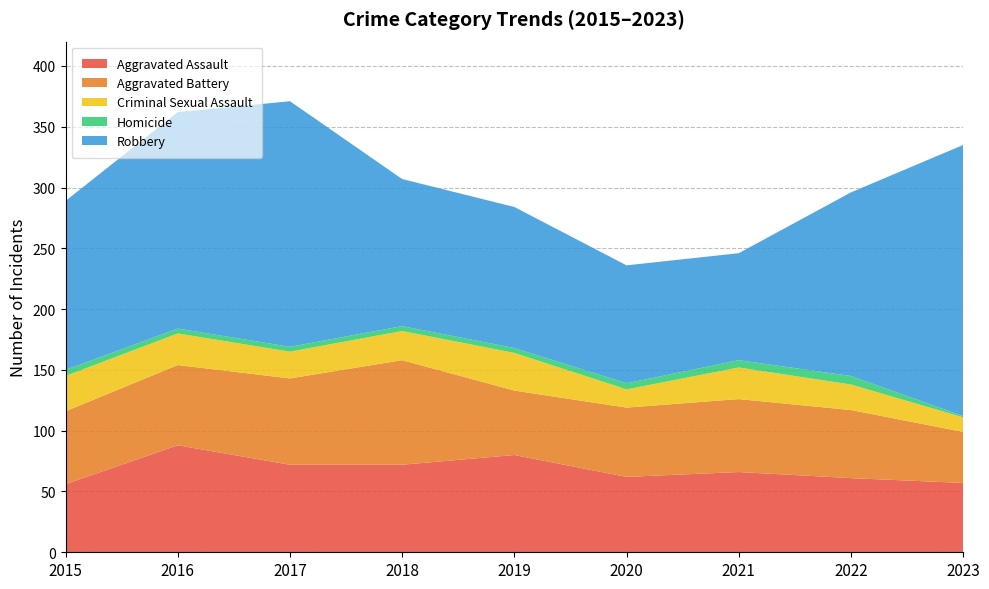

Reading left to right, transcribe all the data shown in this chart.

Aggravated Assault: 2015=56	2016=88	2017=72	2018=72	2019=80	2020=62	2021=66	2022=61	2023=57
Aggravated Battery: 2015=60	2016=66	2017=71	2018=86	2019=53	2020=57	2021=60	2022=56	2023=42
Criminal Sexual Assault: 2015=29	2016=26	2017=22	2018=24	2019=31	2020=15	2021=26	2022=21	2023=12
Homicide: 2015=5	2016=4	2017=4	2018=4	2019=4	2020=5	2021=6	2022=7	2023=1
Robbery: 2015=139	2016=178	2017=202	2018=121	2019=116	2020=97	2021=88	2022=151	2023=223